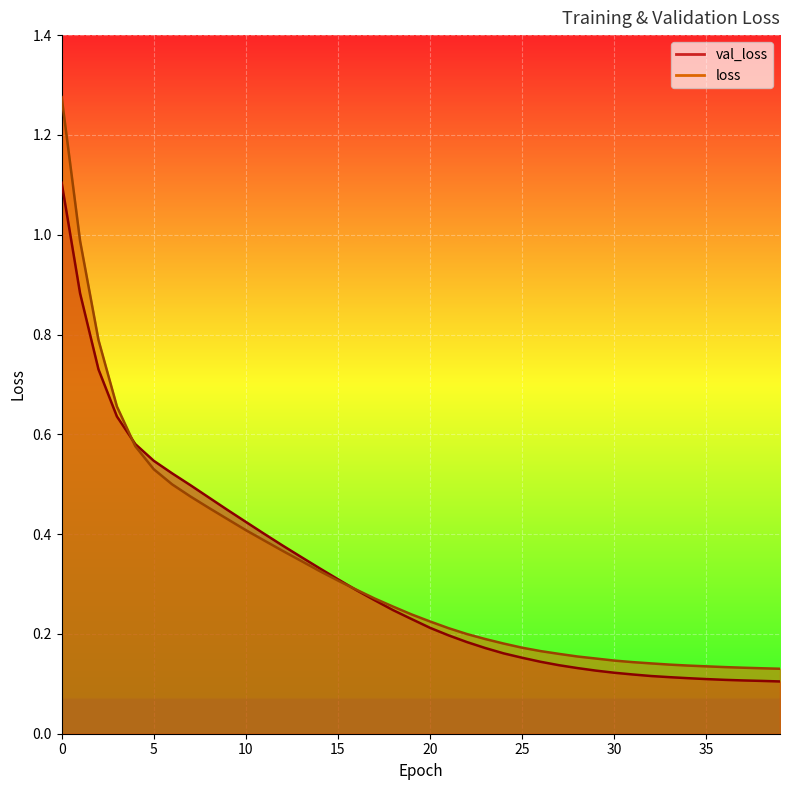

Is the value of val_loss at 33 greater than the value of loss at 26?

No